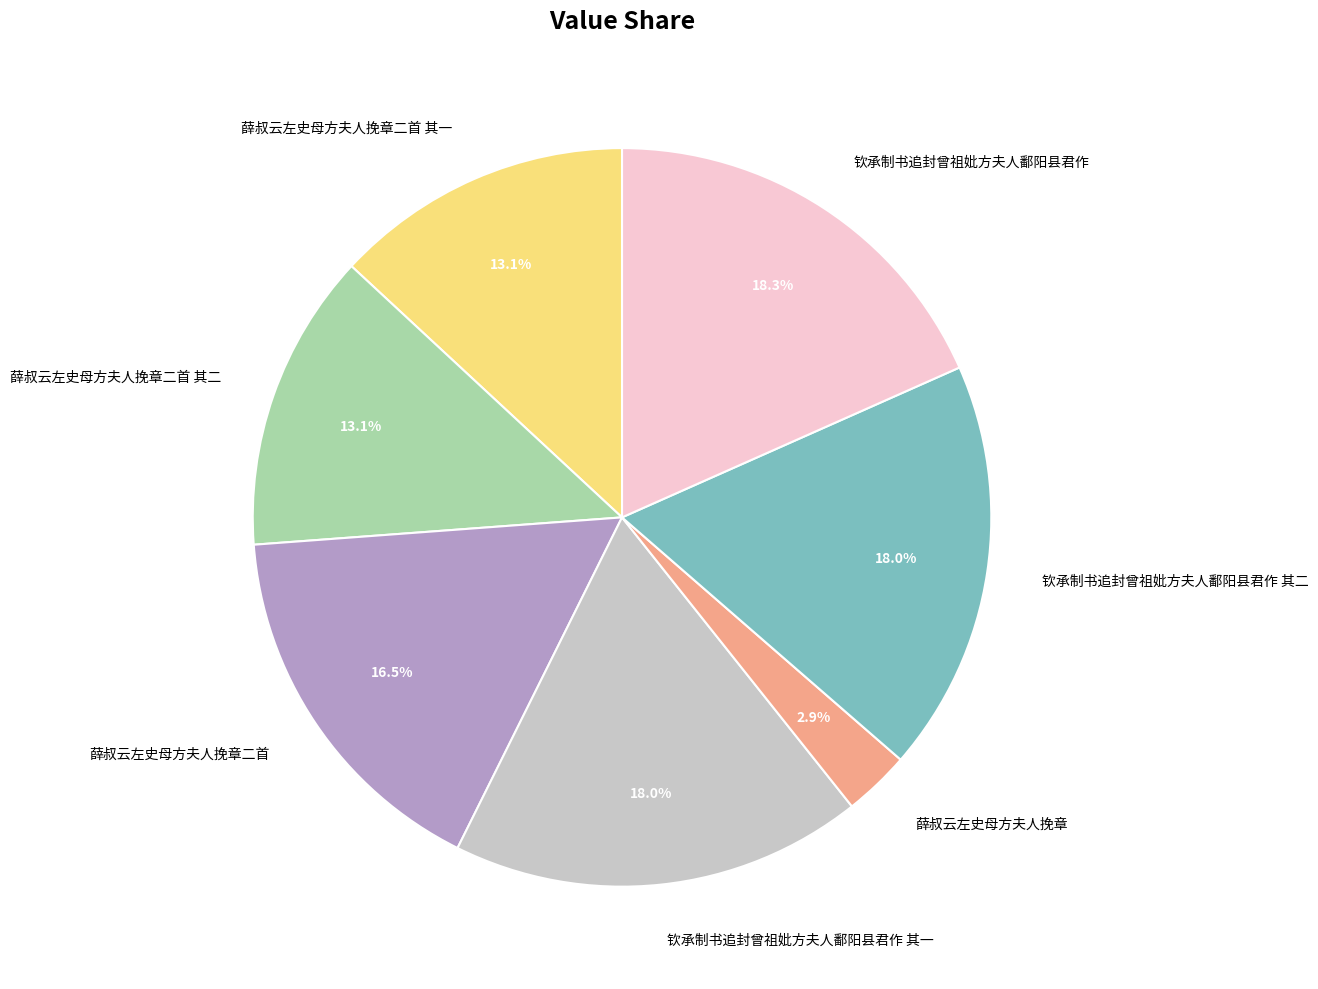

Count the number of slices in the pie.

7